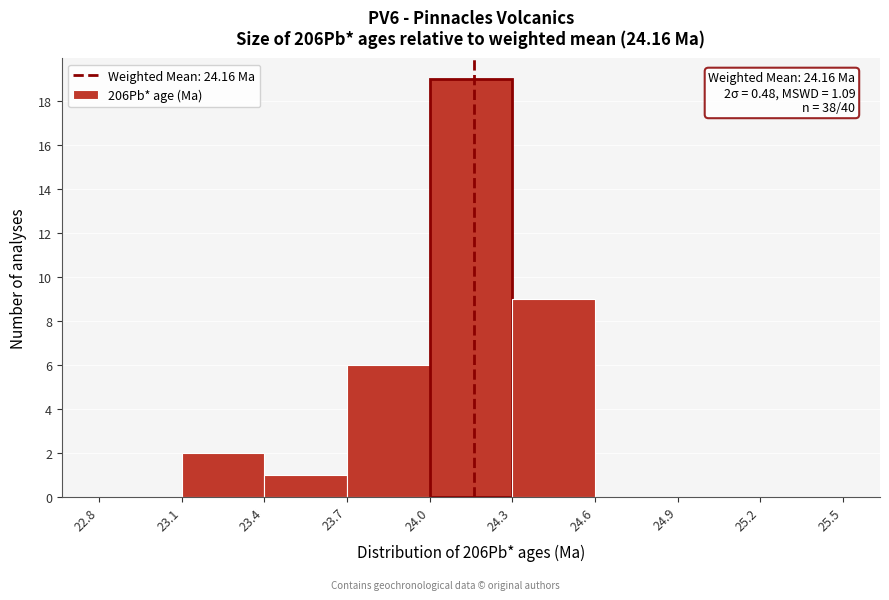

Which range on the x-axis has the tallest bar?

24.0 to 24.3